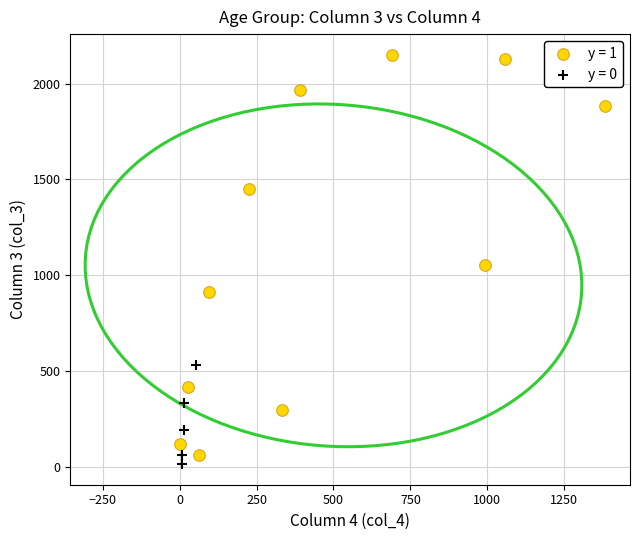

Which series has the largest Y range (max minus min)?

y = 1